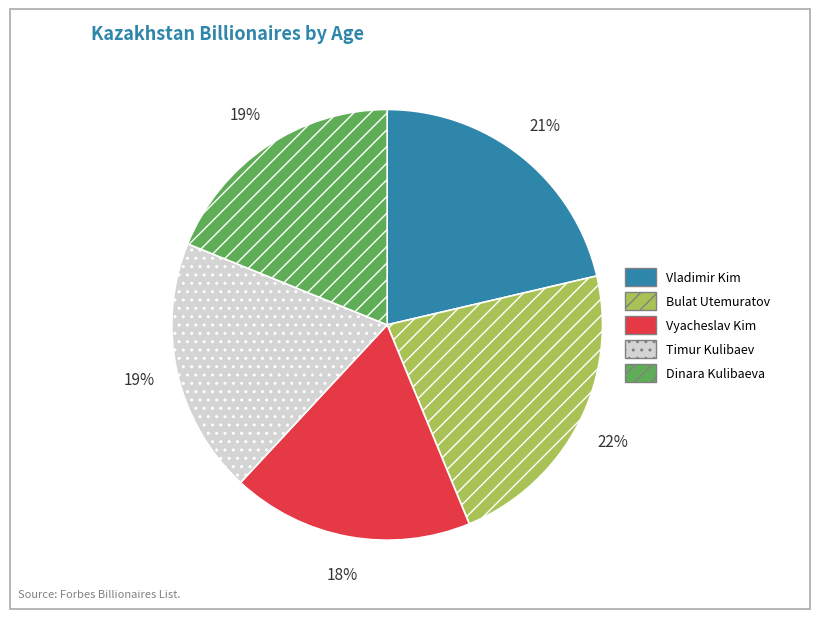

What is the largest slice in the pie chart?

Bulat Utemuratov